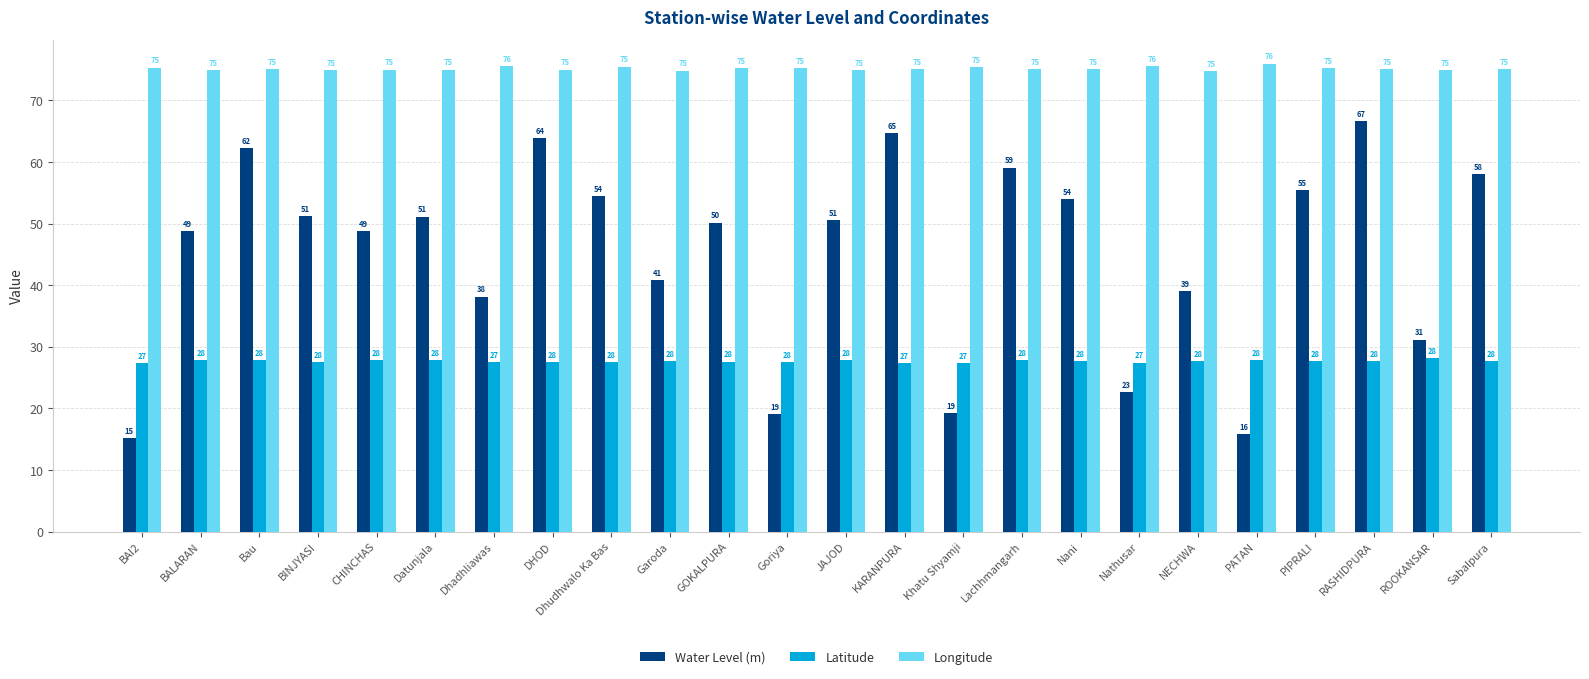

List the series in order of their overall mean, highest first.

Longitude, Water Level (m), Latitude